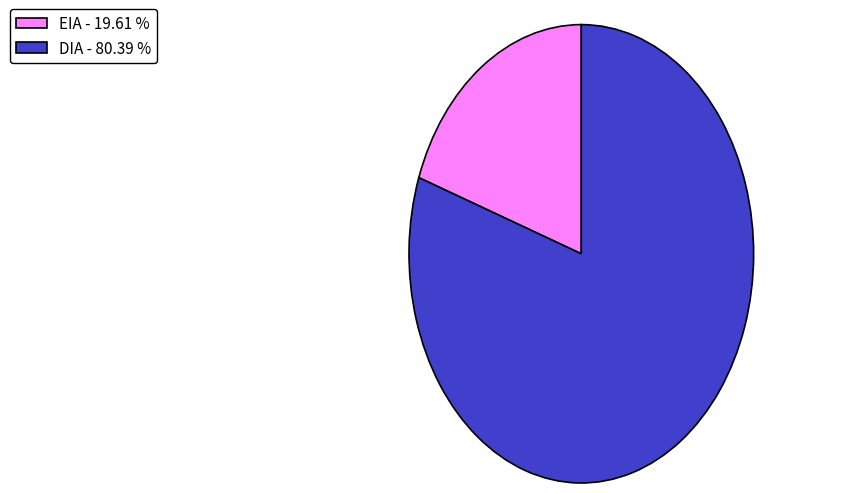

Which has a higher value, EIA - 19.61 % or DIA - 80.39 %?

DIA - 80.39 %